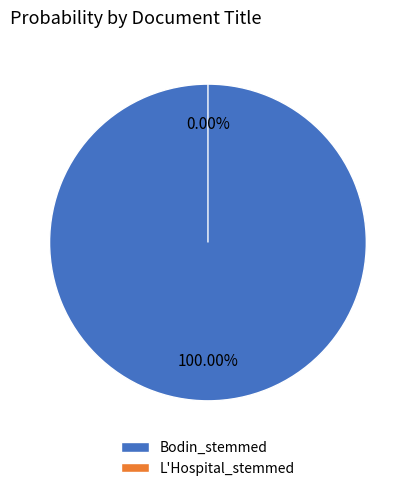

Is the sum of Bodin_stemmed and L'Hospital_stemmed greater than half?

Yes